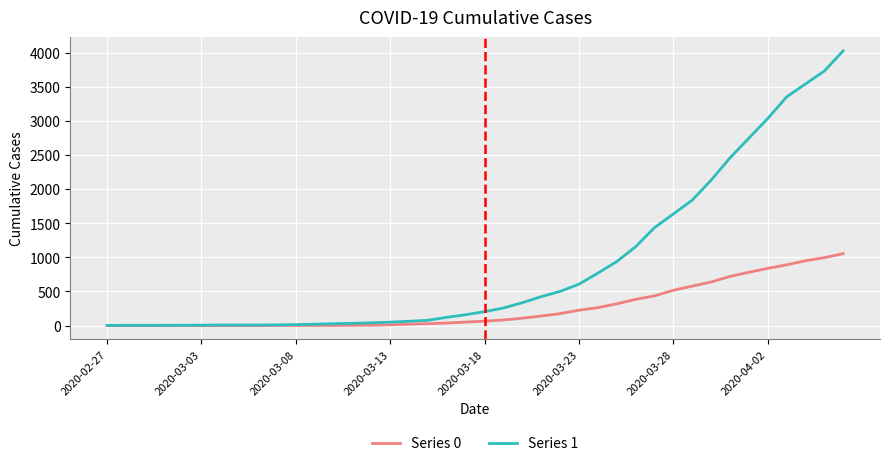

Which series has the largest total across all categories?

Series 1